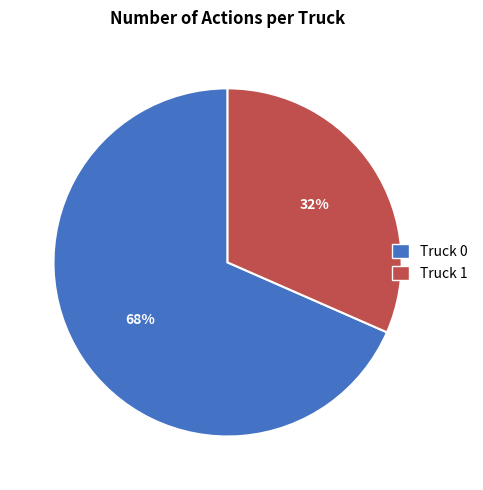

How many slices are in this pie chart?

2